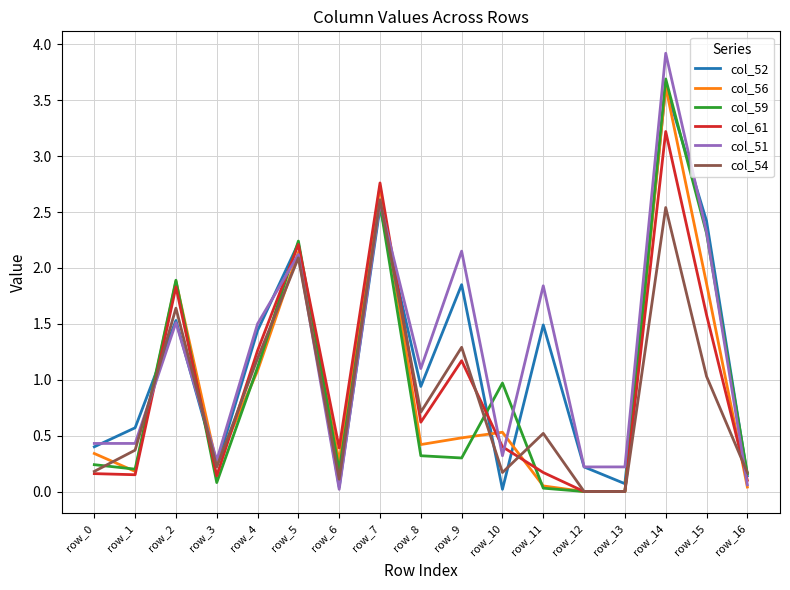

At how many categories does at least one series exceed 1?

9